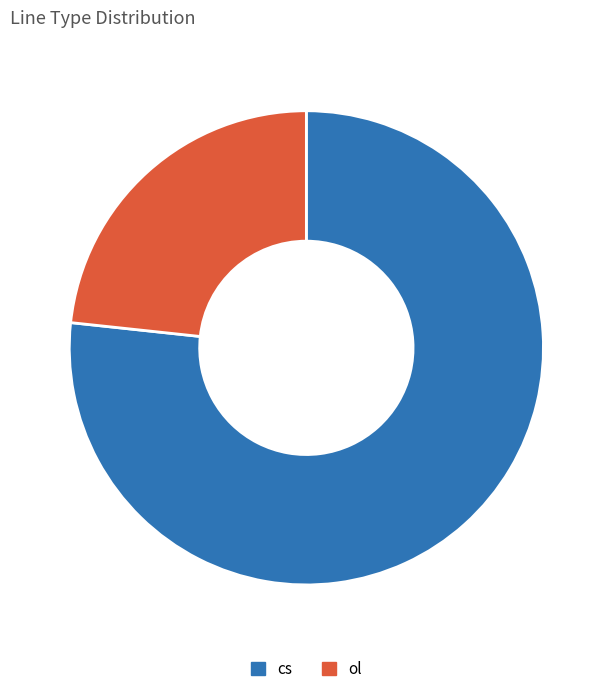

Rank the categories by value from lowest to highest.

ol, cs